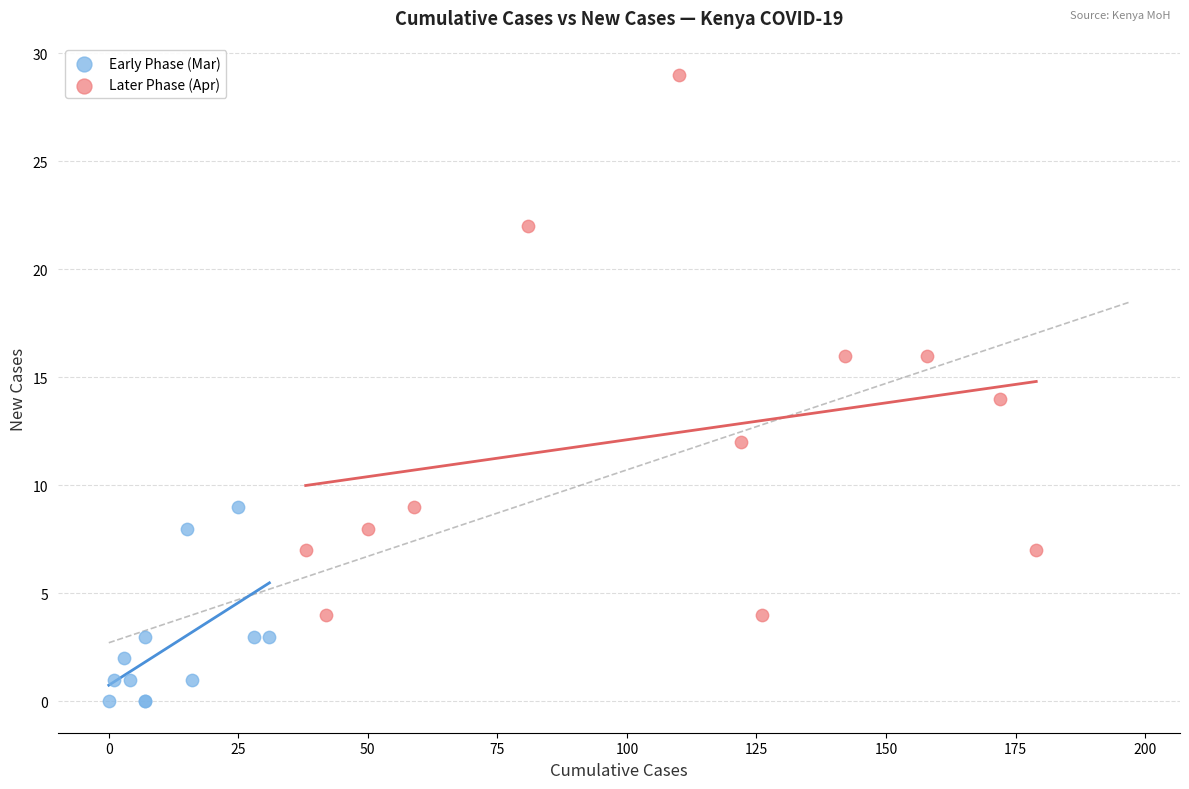

Which series has the widest spread of Y values?

Later Phase (Apr)